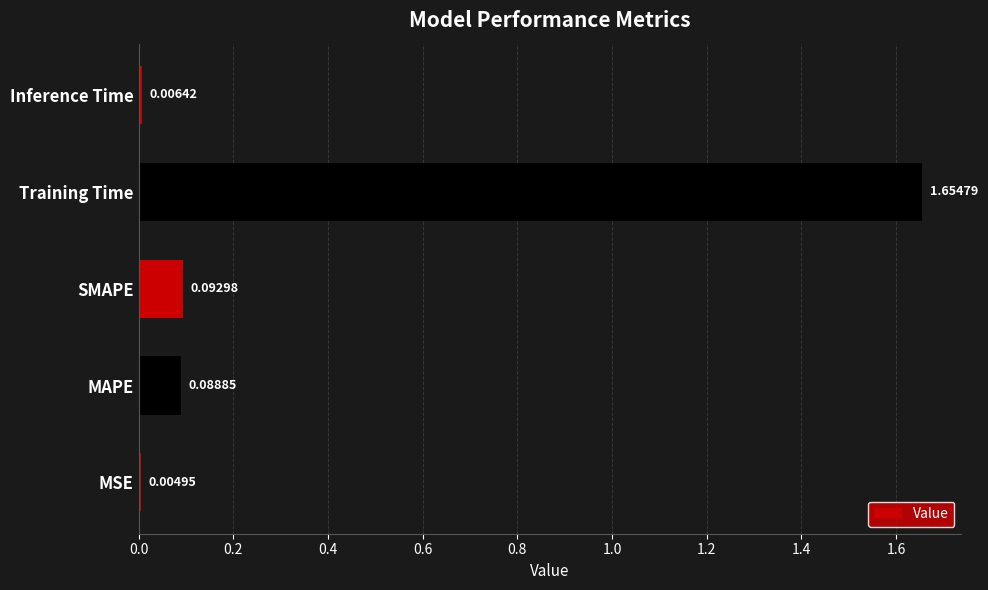

At which category does the chart reach its peak across all series?

Training Time